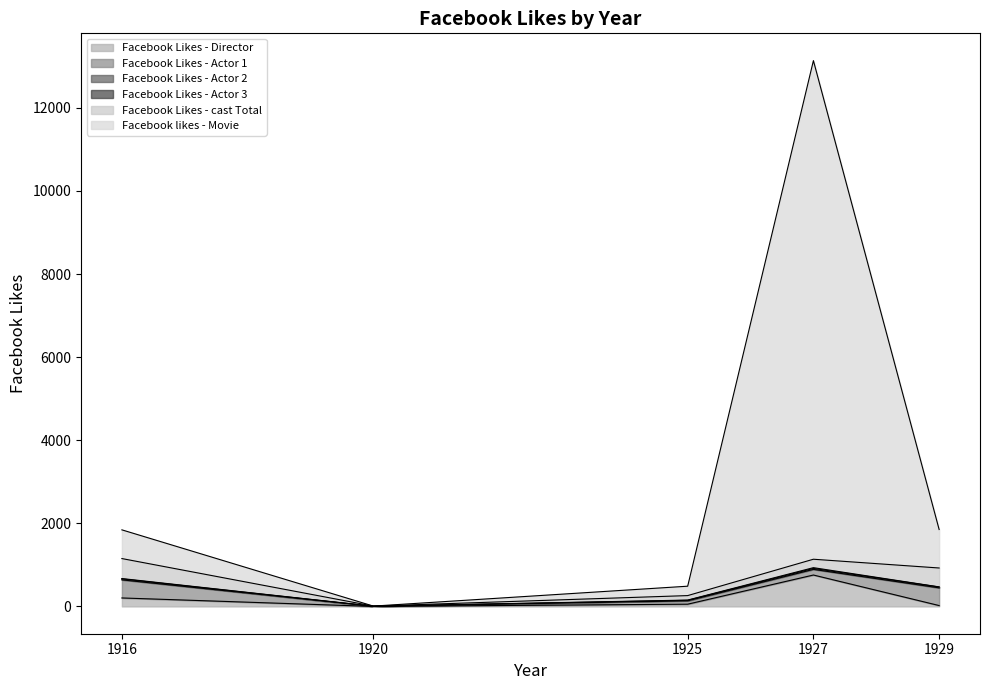

True or false: Facebook Likes - Actor 2 and Facebook Likes - Actor 3 intersect in this chart.

False